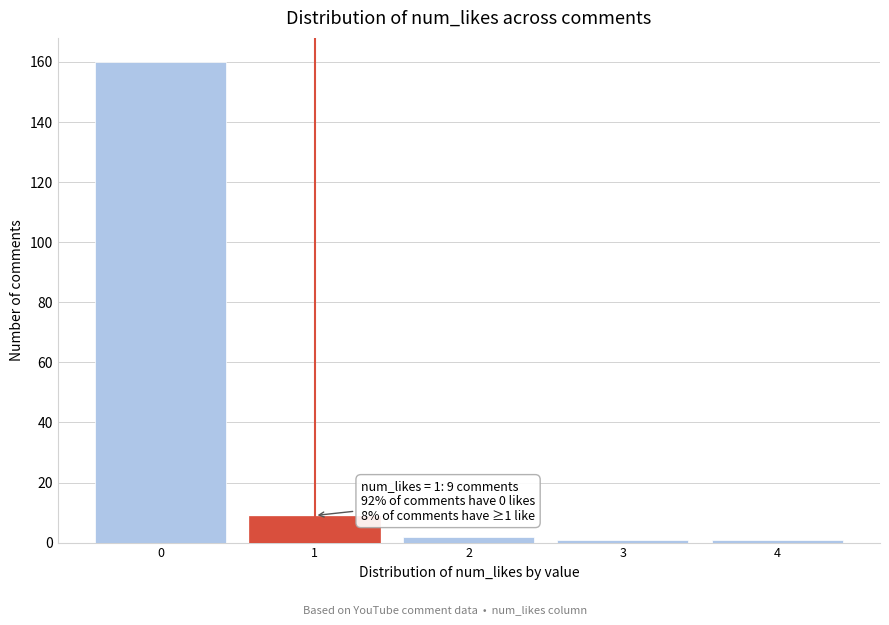

Reading left to right, list all the values displayed in this chart.

0=160	1=9	2=2	3=1	4=1